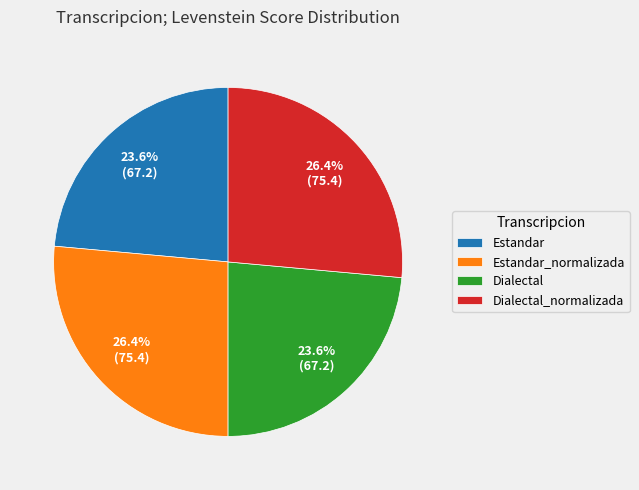

Is there a majority slice in this chart?

No